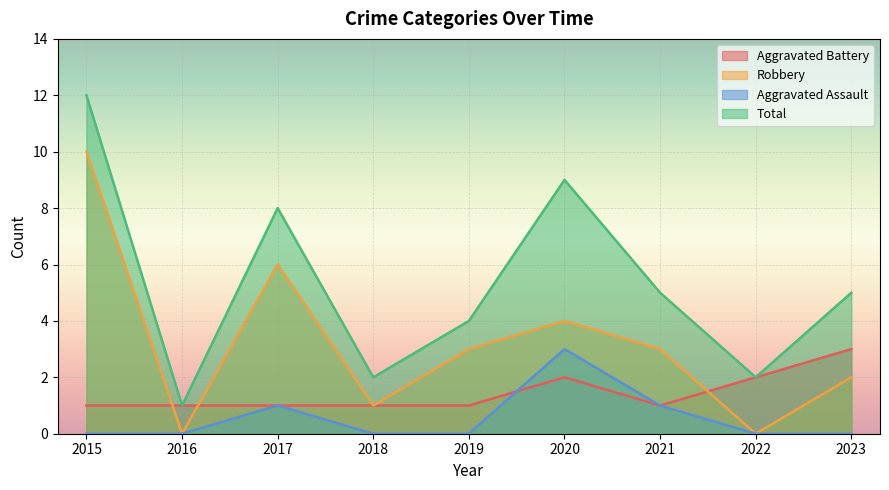

True or false: Robbery and Total cross at least once.

False